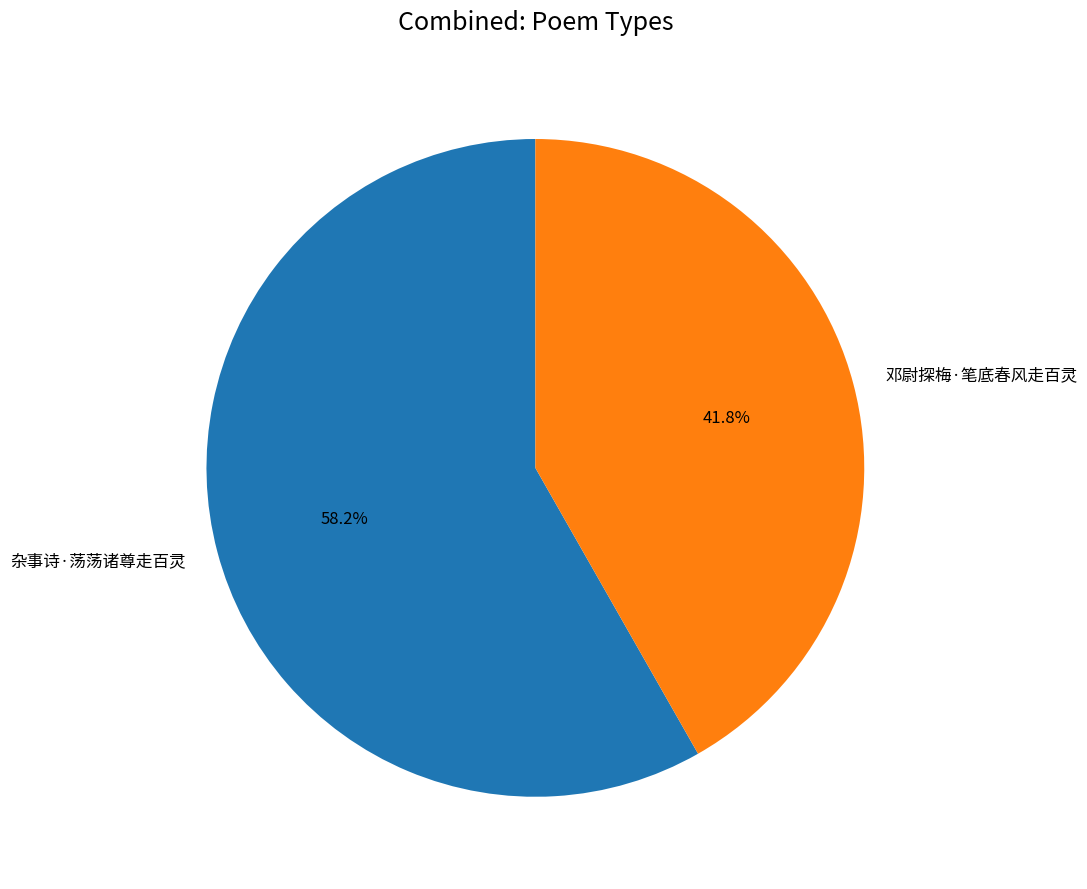

How many slices are in this pie chart?

2